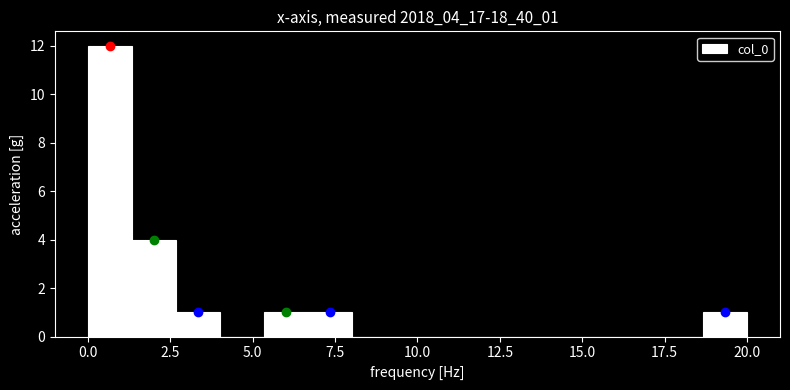

Around what value on the x-axis is the tallest bar? Give the approximate position of its centre, as read against the axis.

0.5